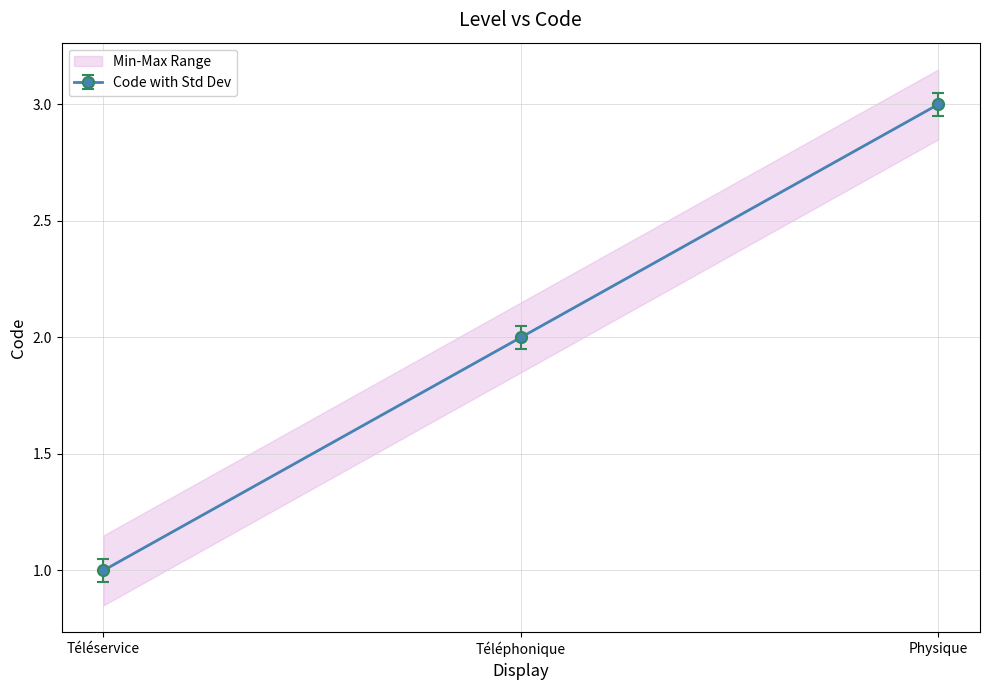

Which label corresponds to the smallest value in the chart?

Téléservice